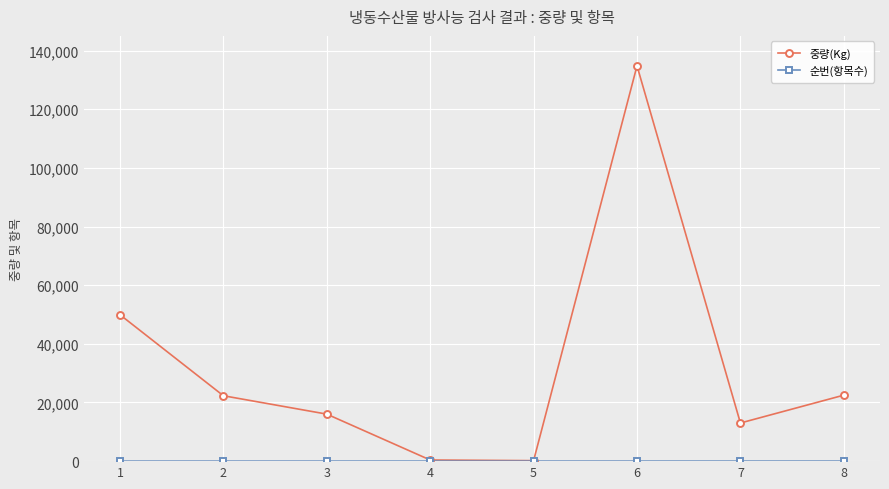

Which series changed the most between 2 and 7?

중량(Kg)